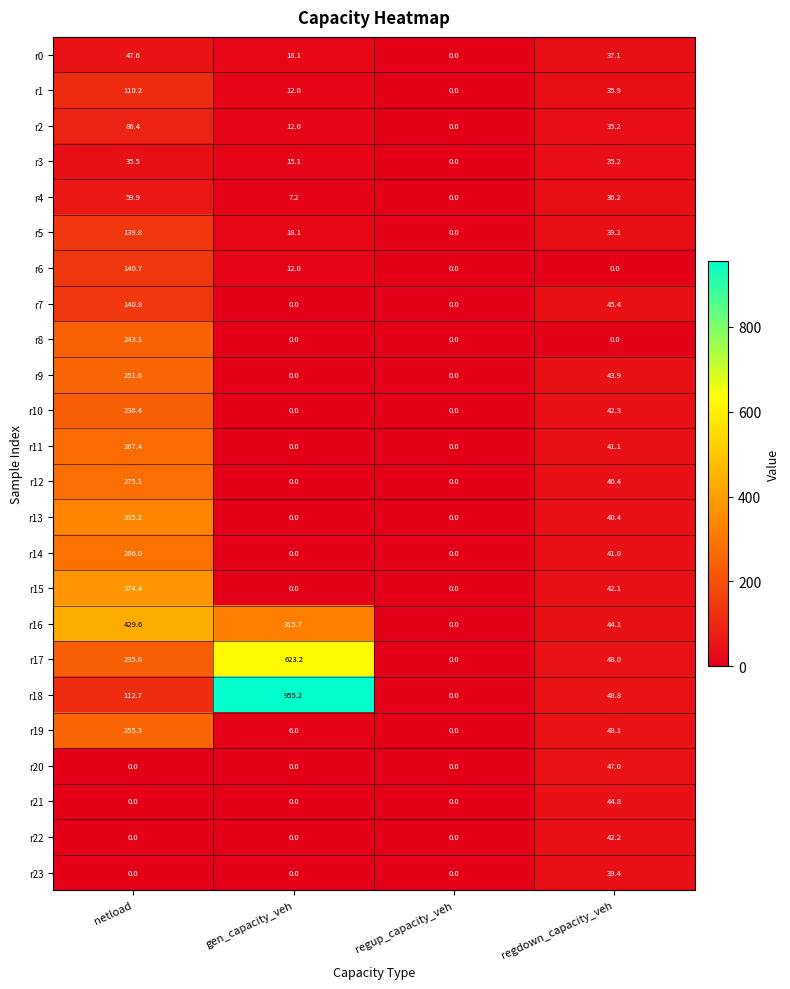

Rank the series by their maximum value, from highest to lowest.

r18, r17, r16, r15, r13, r14, r12, r11, r19, r9, r8, r10, r7, r6, r5, r1, r2, r4, r0, r20, r21, r22, r23, r3